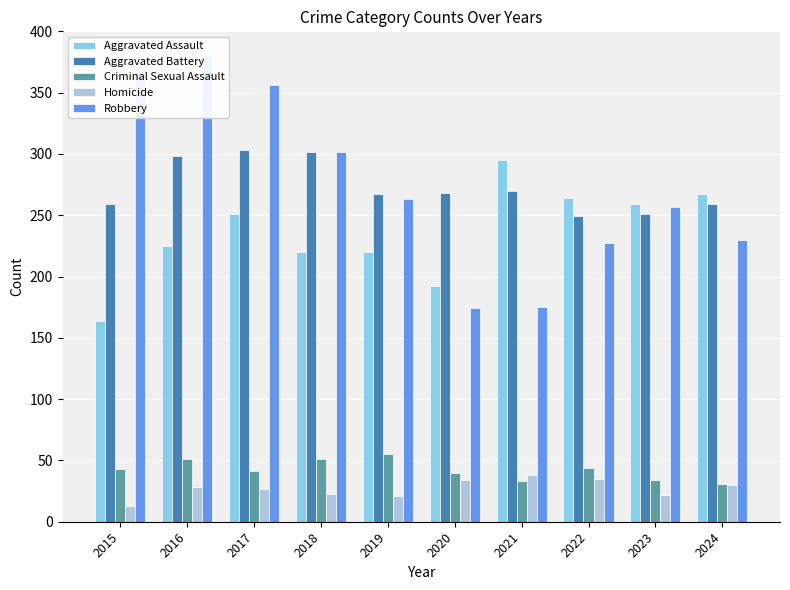

The Criminal Sexual Assault series shows 41 at 2017. True or false?

True